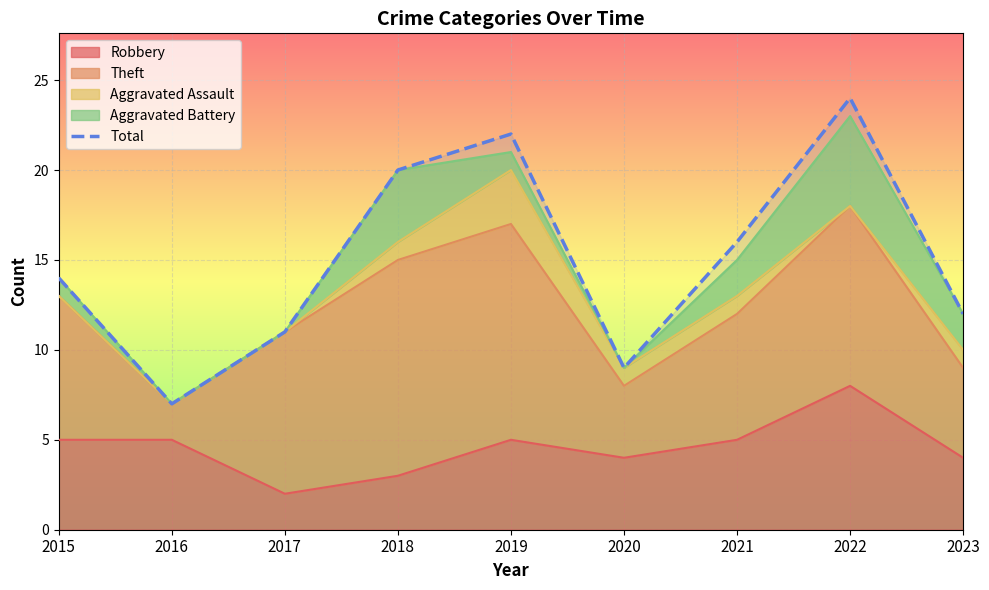

Reading right to left, list all the values displayed in this chart.

2023=12	2022=24	2021=16	2020=9	2019=22	2018=20	2017=11	2016=7	2015=14